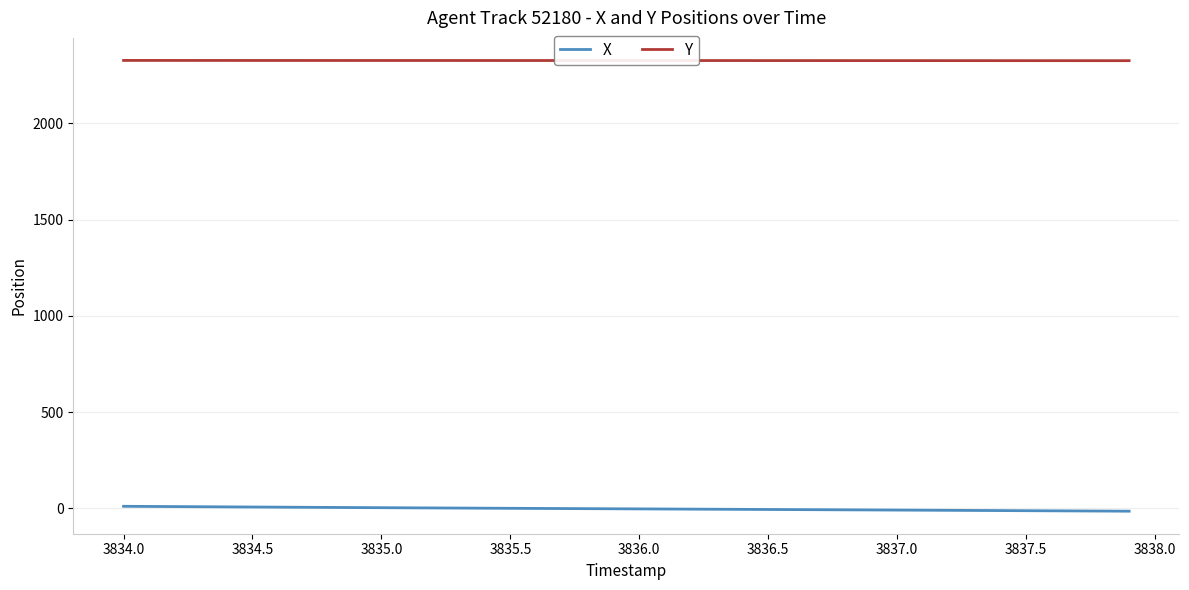

Which series has the largest total across all categories?

Y